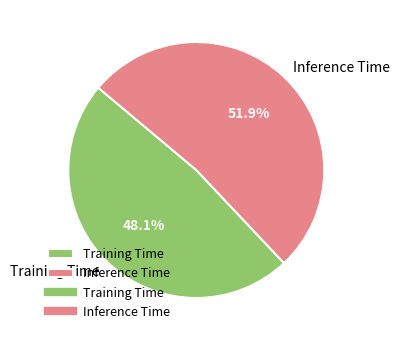

Rank the categories by value from highest to lowest.

Inference Time, Training Time